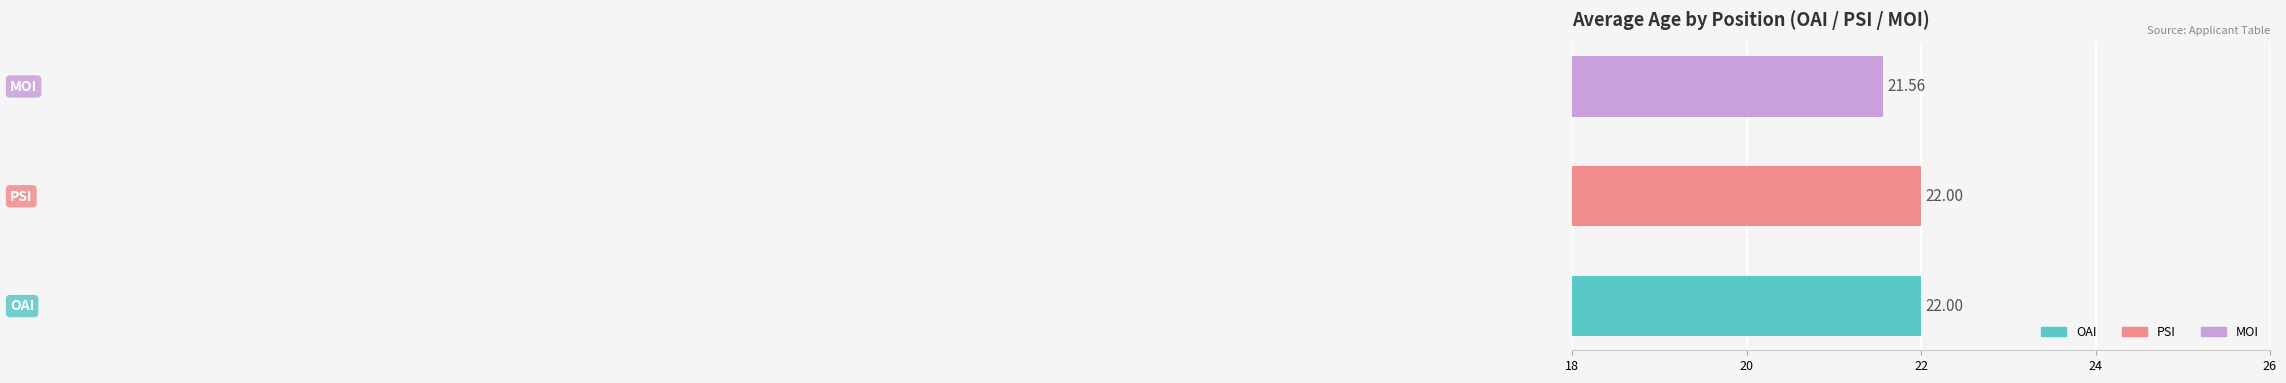

What is the average value?

21.9